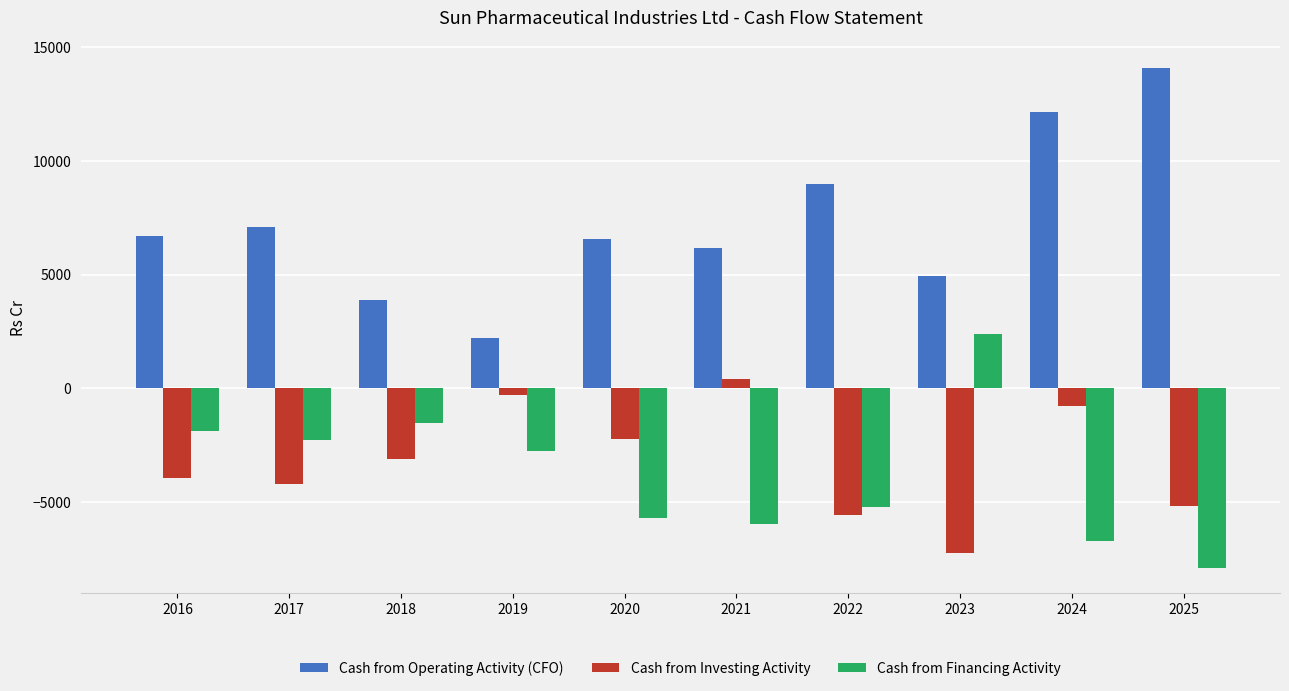

The Cash from Operating Activity (CFO) series shows 4281.3 at 2020. True or false?

False